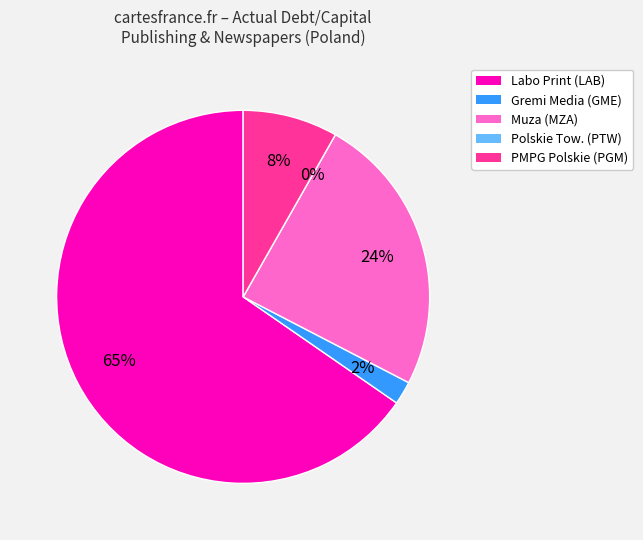

To the nearest percent, what is the difference between the largest and smallest slice percentages?

65%